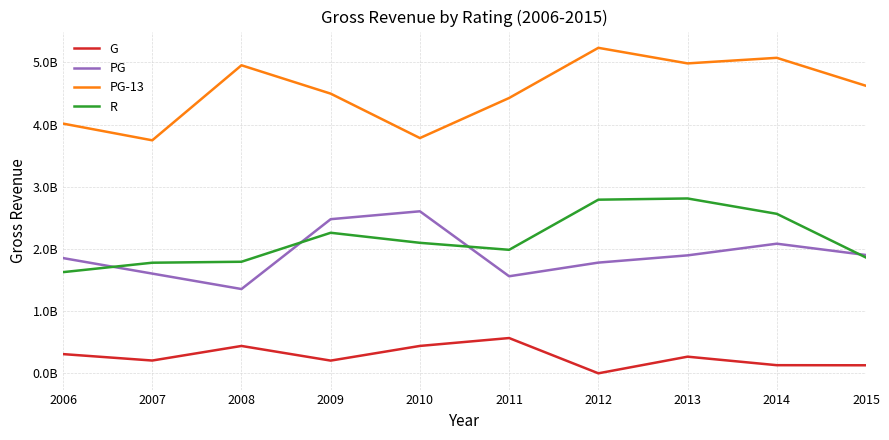

Reading left to right, what are all the values shown in this chart?

G: 309772329	206435493	440726872	205236906	441145903	567861302	1064277	268488329	131636259	130174897
PG: 1853004526	1603712887	1355616783	2478409069	2605091739	1560833002	1780339380	1896802011	2084229860	1902407426
PG-13: 4014495618	3745965313	4951964512	4495901023	3782173183	4426303302	5232427835	4982221731	5071628533	4621966569
R: 1627012898	1778646735	1794073468	2259966273	2098415783	1985984740	2791806493	2811201870	2564427048	1861754486